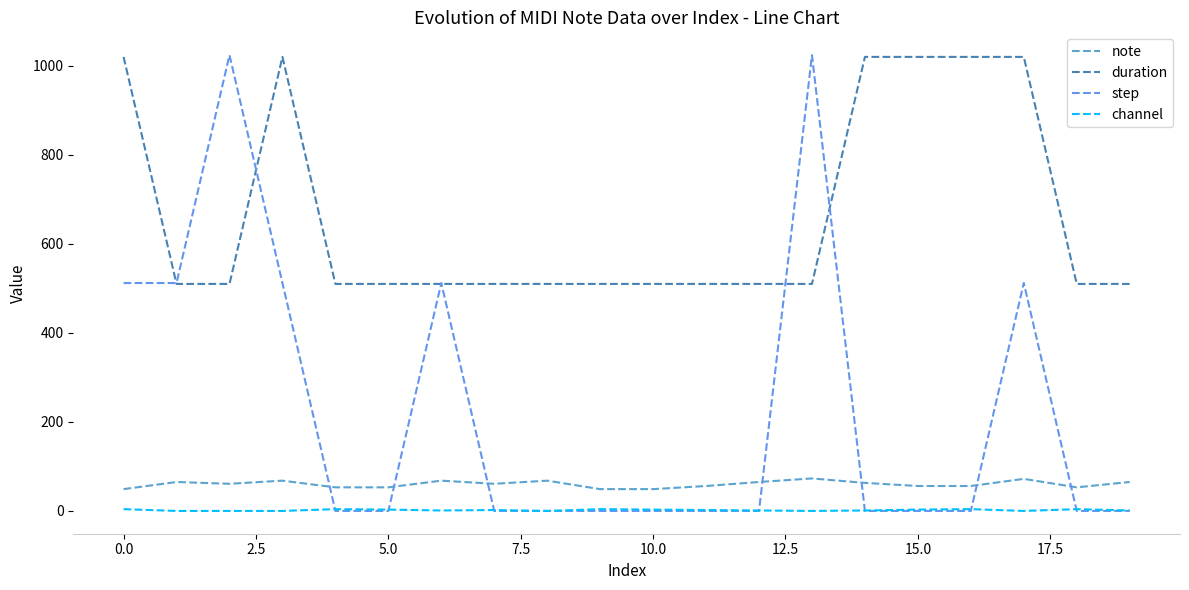

Which series has the widest spread of values?

step